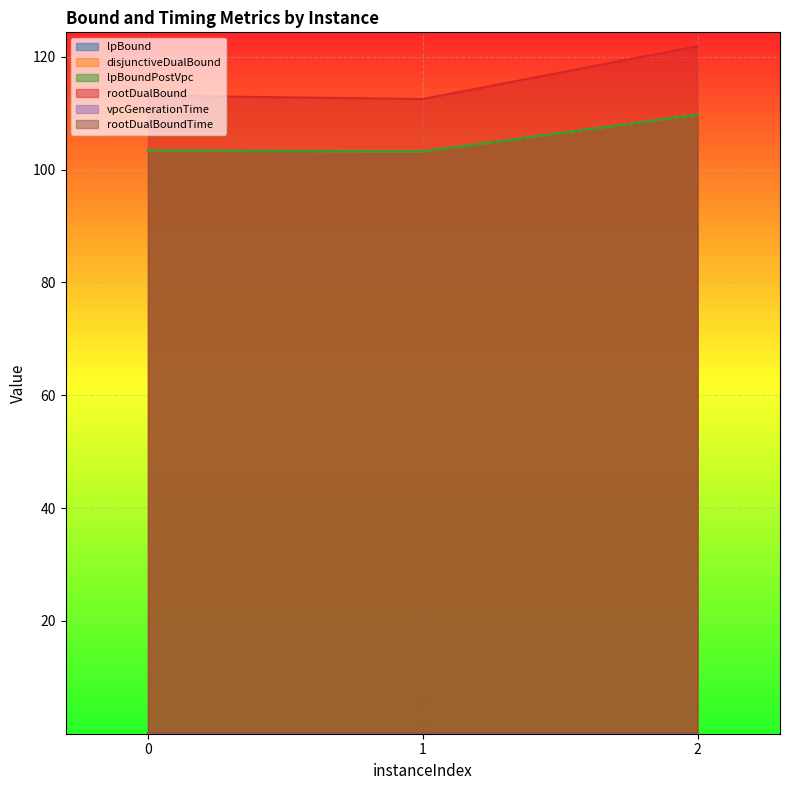

How many lines are shown in the chart?

6